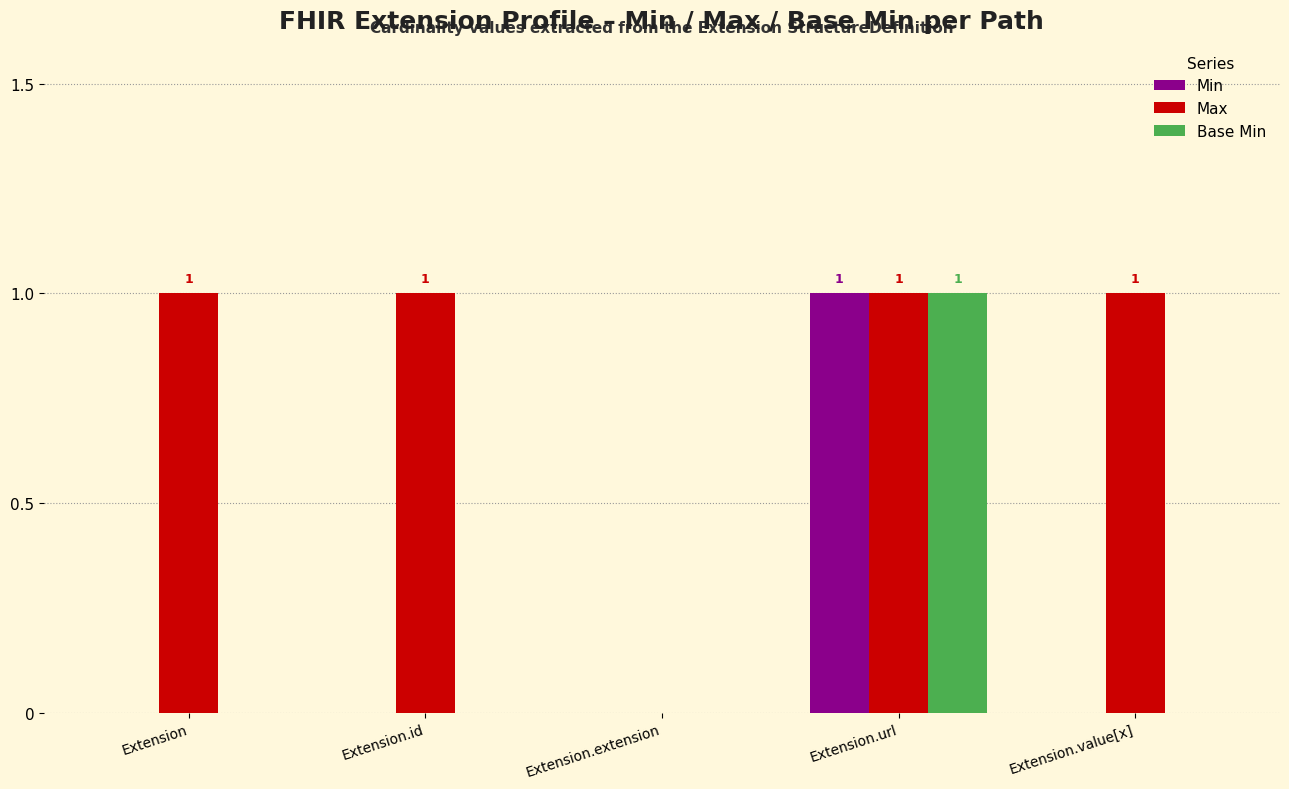

What is the sum of all Max values?

4